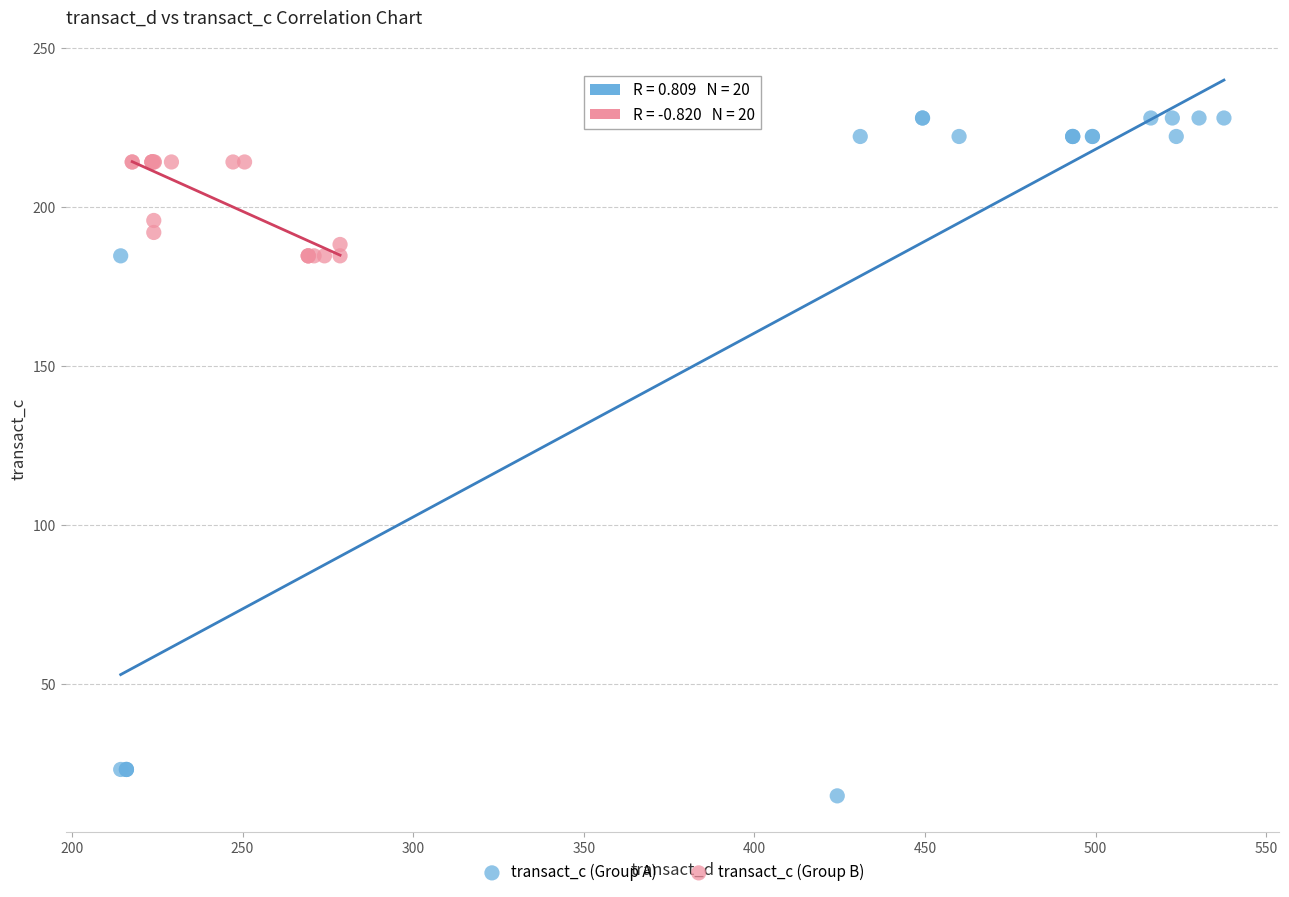

Which series has the widest spread of Y values?

transact_c (Group A)